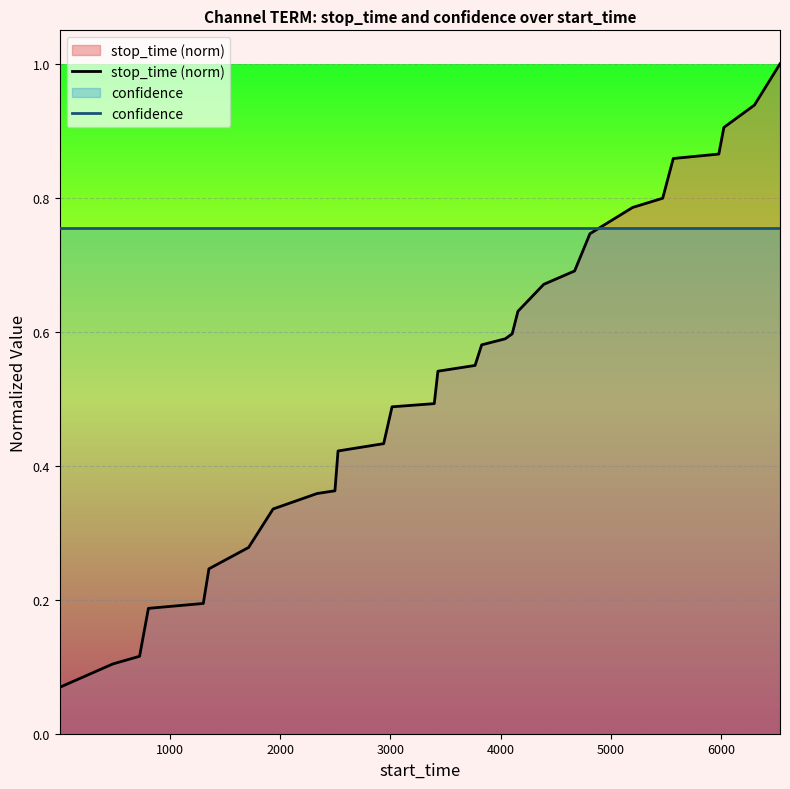

Which series has the largest range (max minus min)?

stop_time (norm)